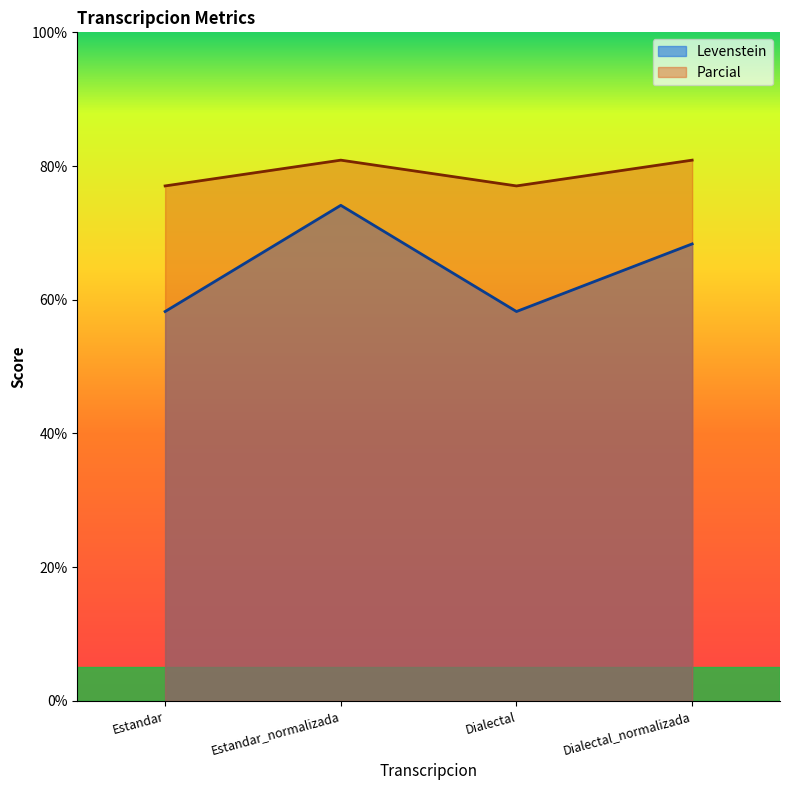

Which has a higher value, Estandar_normalizada or Dialectal_normalizada?

Estandar_normalizada